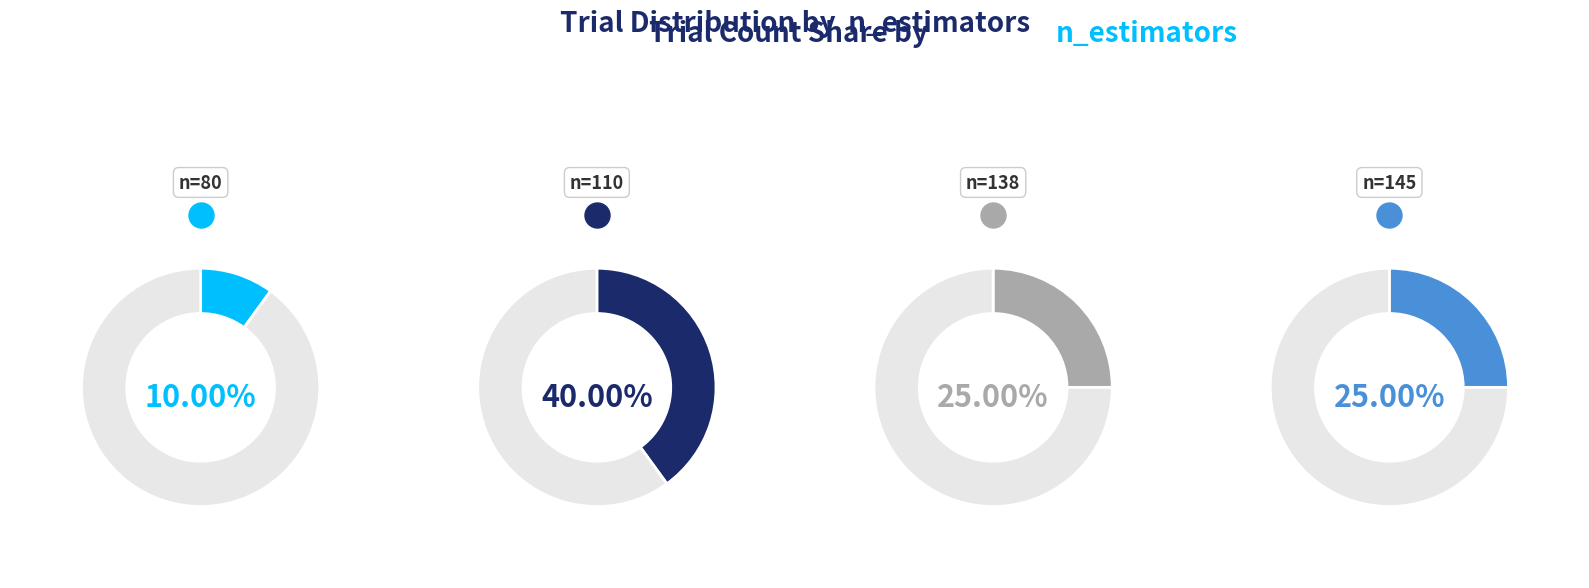

To the nearest percent, what is the difference between the largest and smallest slice percentages?

30%